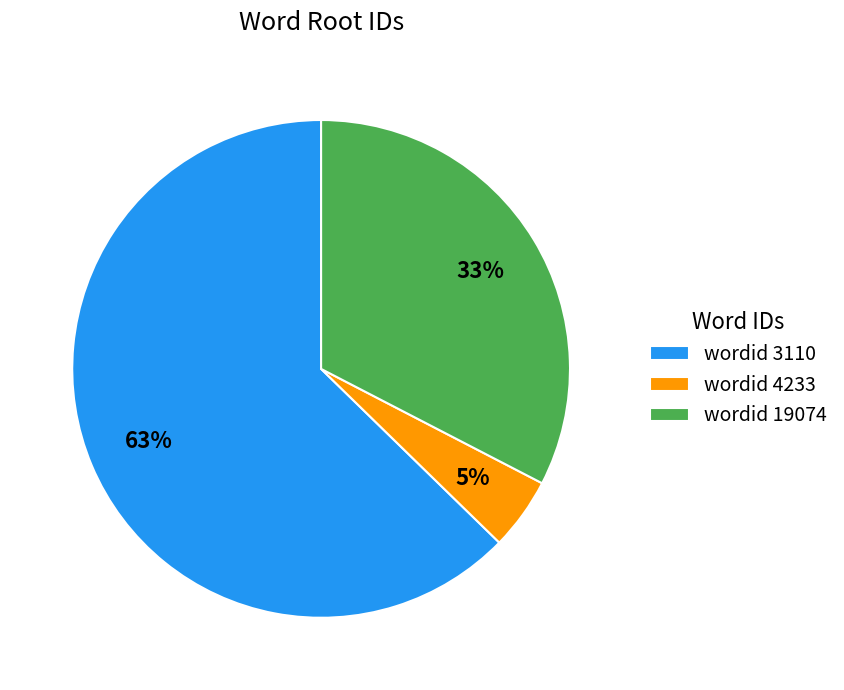

Rank the categories by value from highest to lowest.

wordid 3110, wordid 19074, wordid 4233